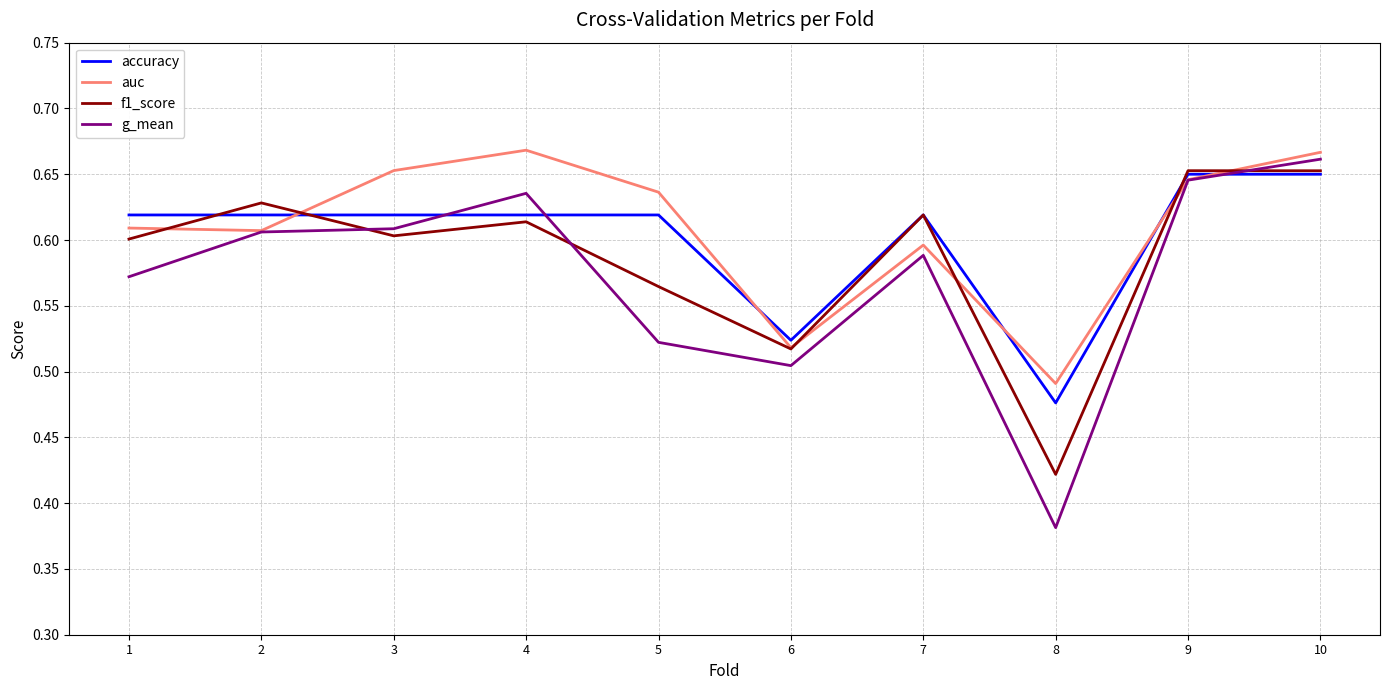

Which series changed the most between 4 and 5?

g_mean